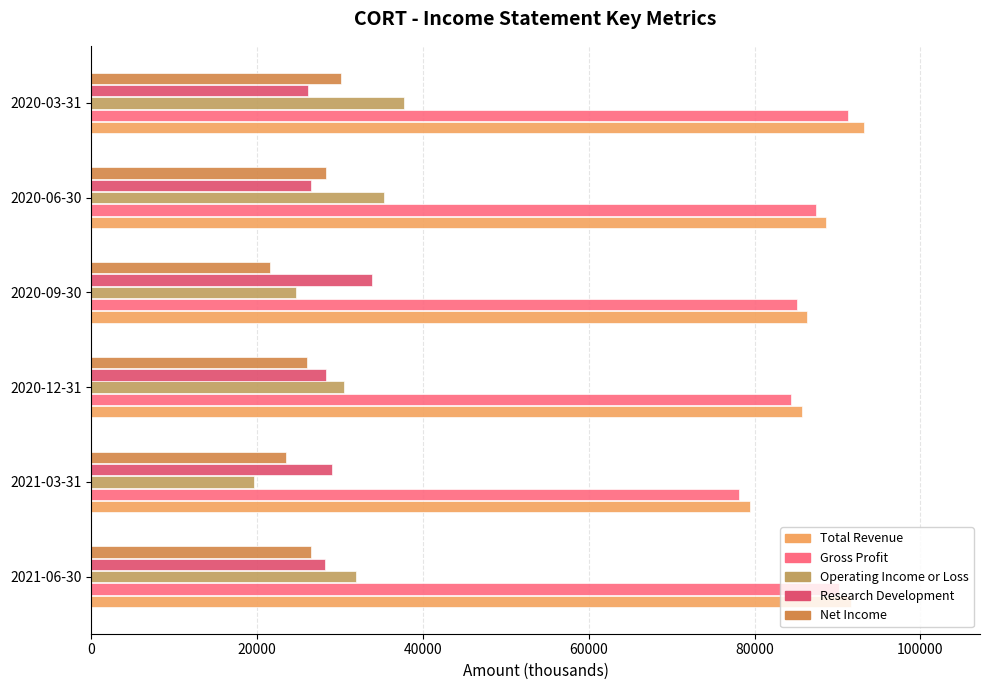

How many categories are shown in the chart?

6